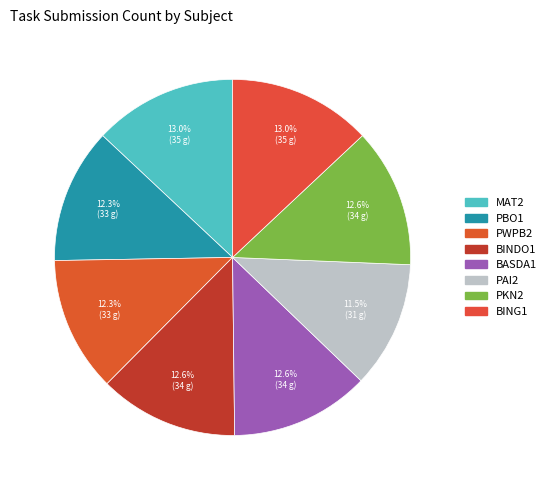

What is the change in value from BASDA1 to BING1?

+1